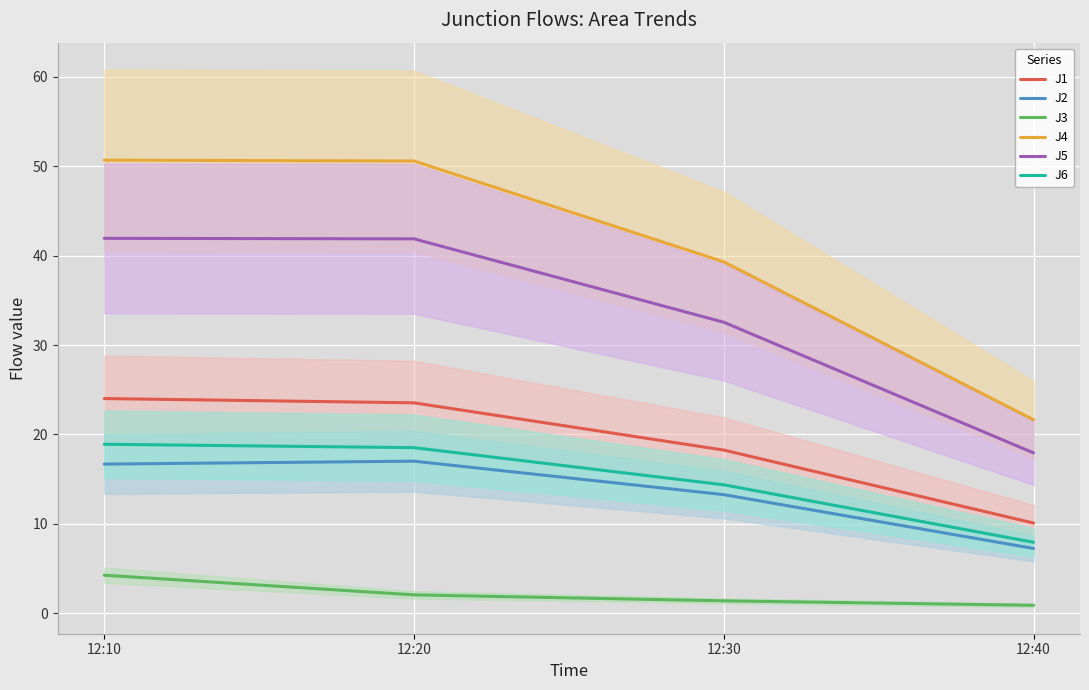

Rank the series at 12:20 from lowest to highest value.

J3, J2, J6, J1, J5, J4